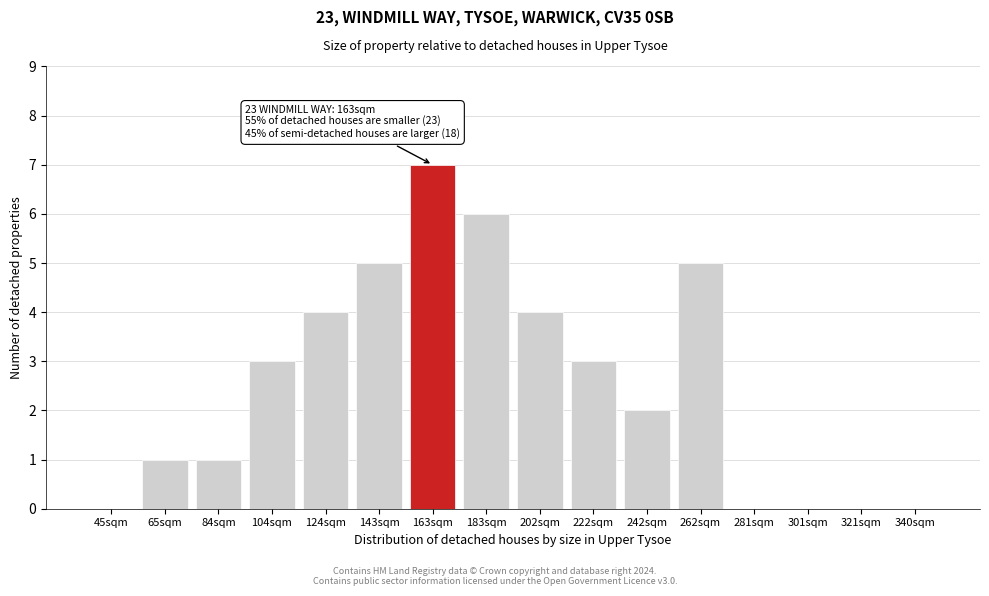

Reading left to right, extract all data points from this chart.

45sqm=0	65sqm=1	84sqm=1	104sqm=3	124sqm=4	143sqm=5	163sqm=7	183sqm=6	202sqm=4	222sqm=3	242sqm=2	262sqm=5	281sqm=0	301sqm=0	321sqm=0	340sqm=0